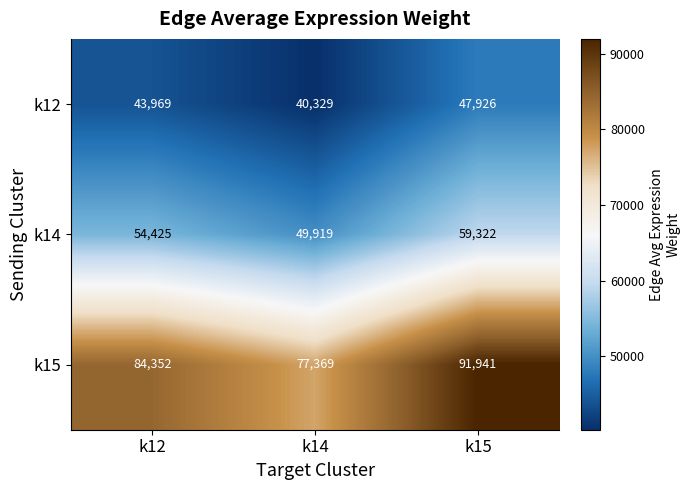

What is the highest value of the k14 series?

59322